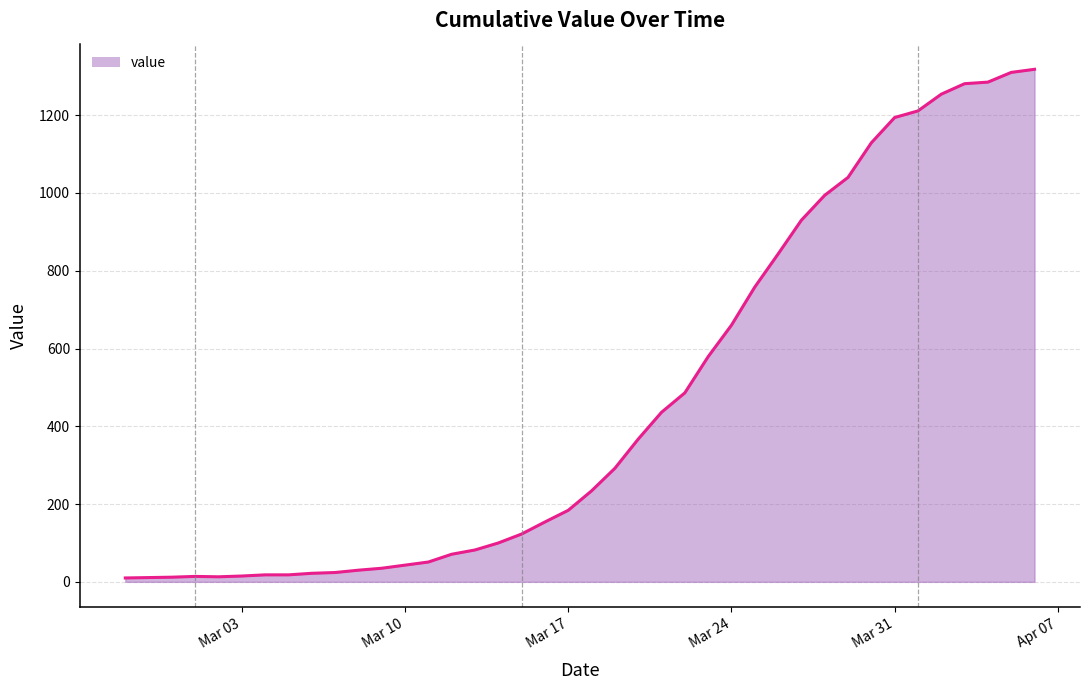

Does the chart have visible grid lines?

Yes